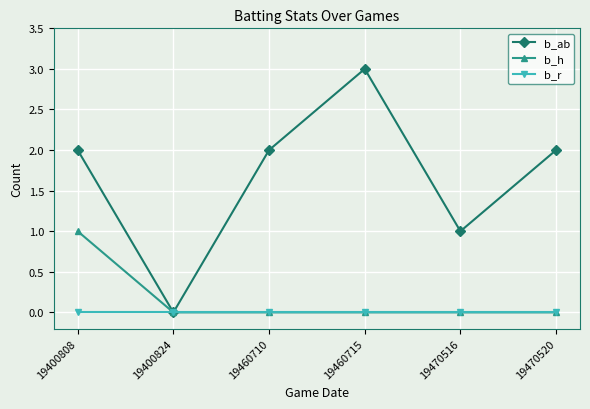

What is the difference between the b_ab values at 19460715 and 19460710?

1